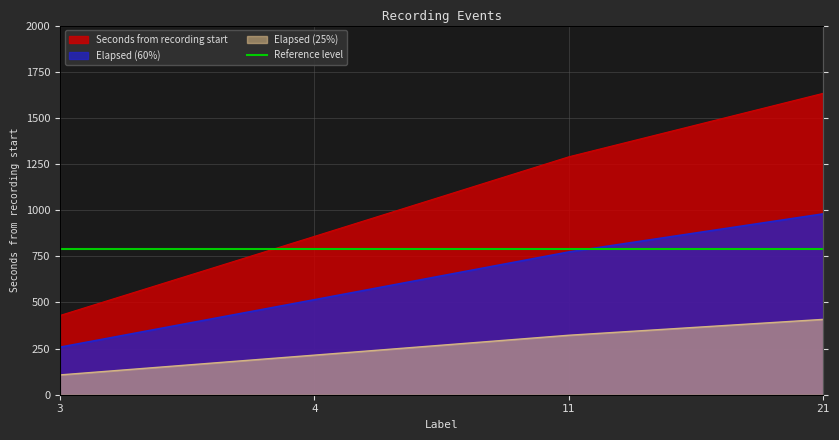

At which category does the chart reach its minimum across all series?

3